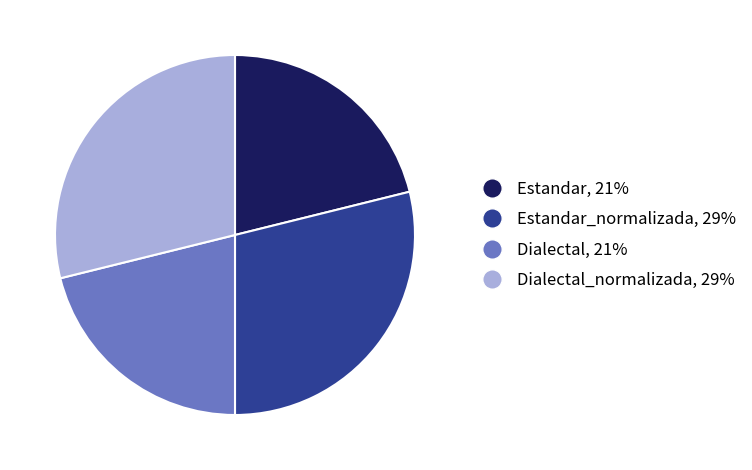

Does any single category account for the majority?

No